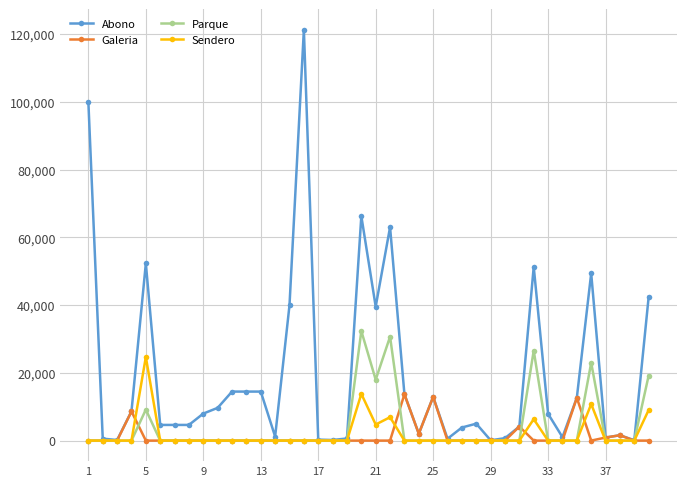

Which series has the largest range (max minus min)?

Abono